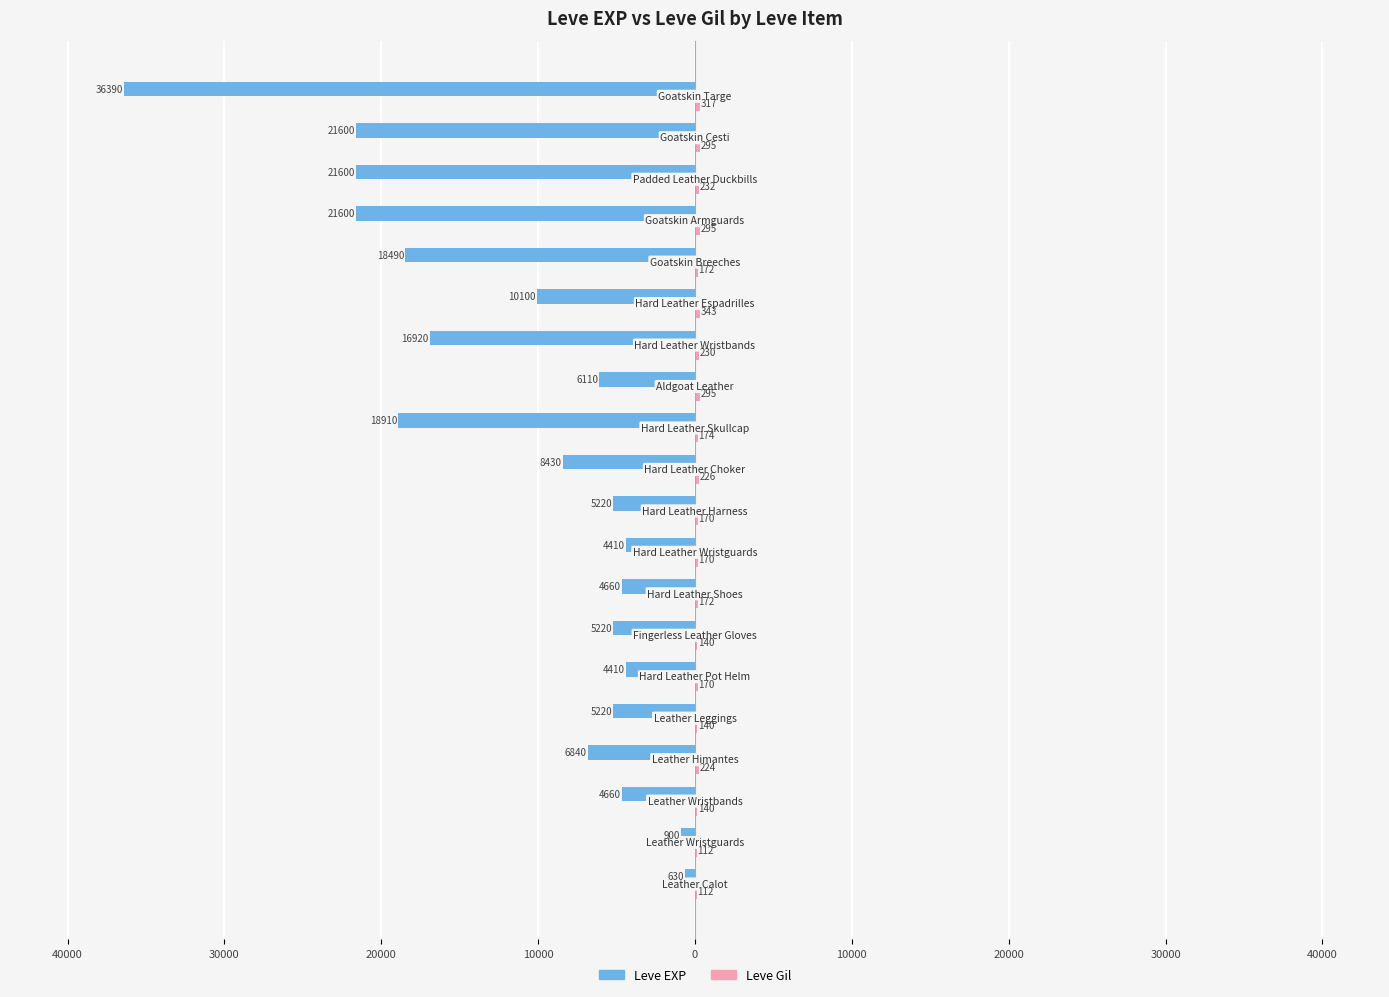

Reading right to left, what are all the values shown in this chart?

Leve EXP: -36390	-21600	-21600	-21600	-18490	-10100	-16920	-6110	-18910	-8430	-5220	-4410	-4660	-5220	-4410	-5220	-6840	-4660	-900	-630
Leve Gil: 317	295	232	295	172	343	230	295	174	226	170	170	172	140	170	140	224	140	112	112